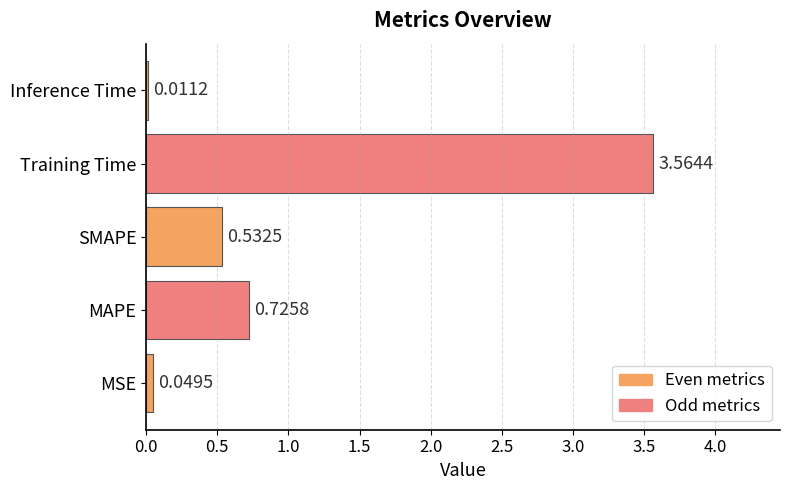

Between MAPE and MSE, which is larger?

MAPE